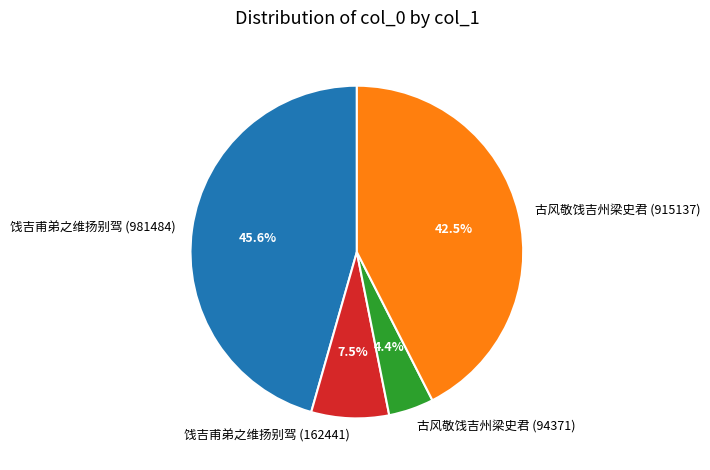

Is 饯吉甫弟之维扬别驾 (981484) the majority of the pie?

No